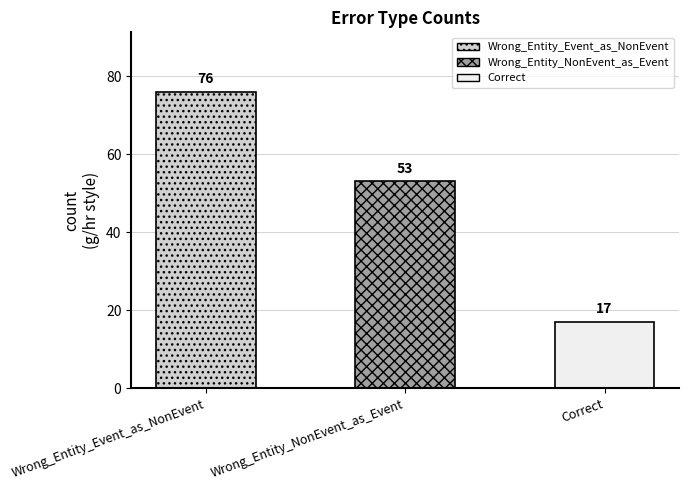

List the labels in order of value, largest first.

Wrong_Entity_Event_as_NonEvent, Wrong_Entity_NonEvent_as_Event, Correct